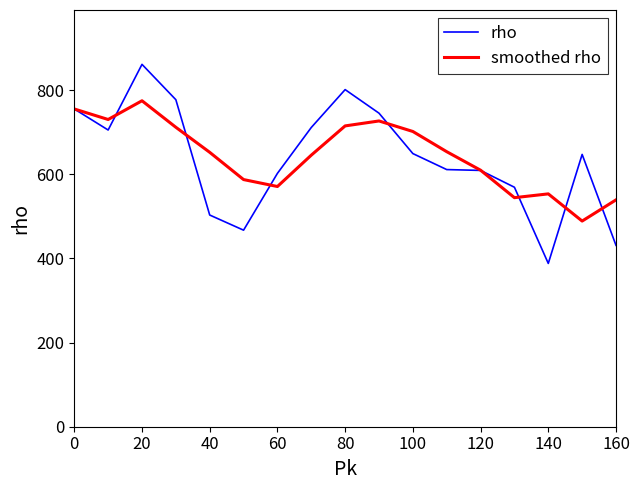

What is the maximum value shown in the chart?

861.0